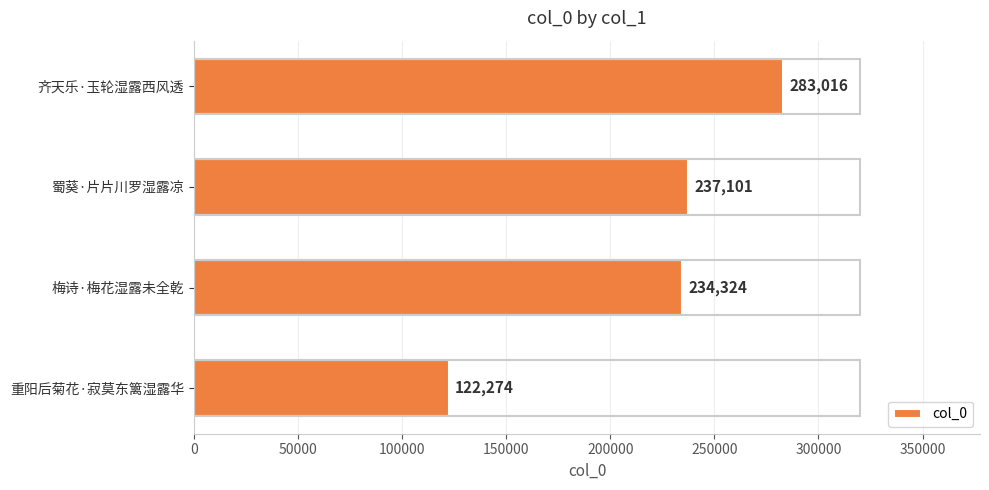

Reading top to bottom, list all the values displayed in this chart.

齐天乐·玉轮湿露西风透=283016	蜀葵·片片川罗湿露凉=237101	梅诗·梅花湿露未全乾=234324	重阳后菊花·寂莫东篱湿露华=122274